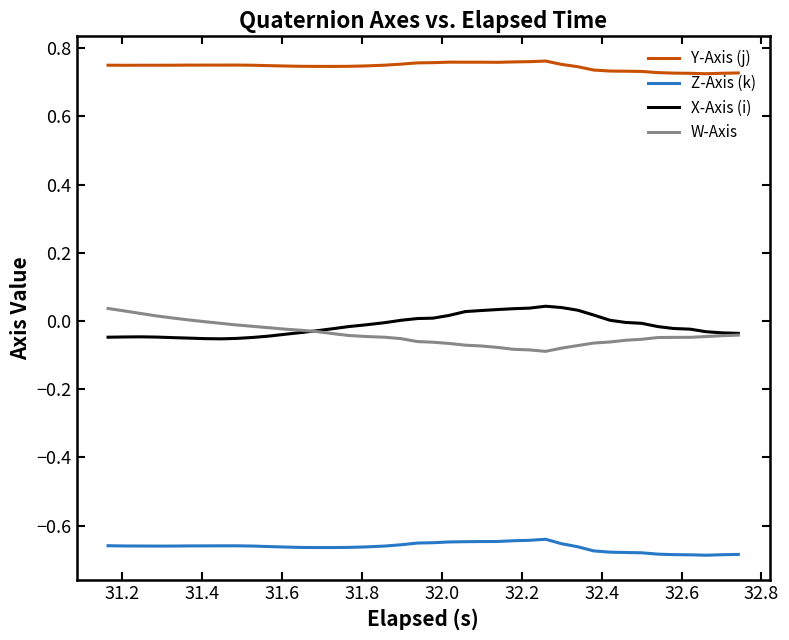

Which series has the largest total across all categories?

Y-Axis (j)